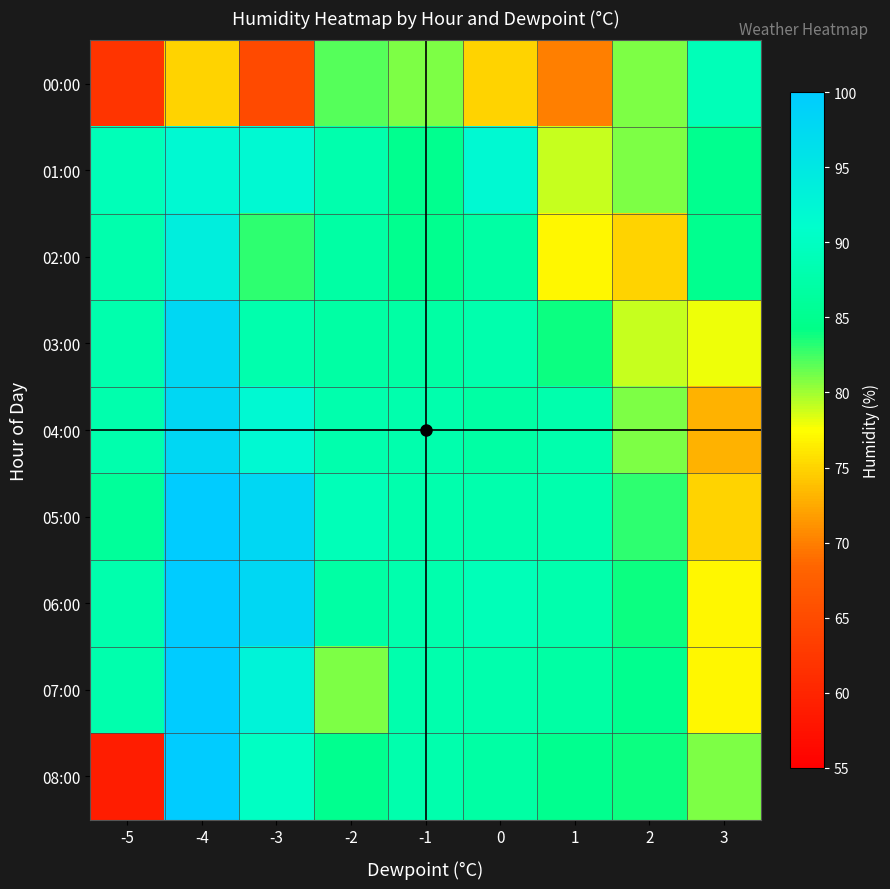

What is the difference between the highest and lowest values at -2?

8